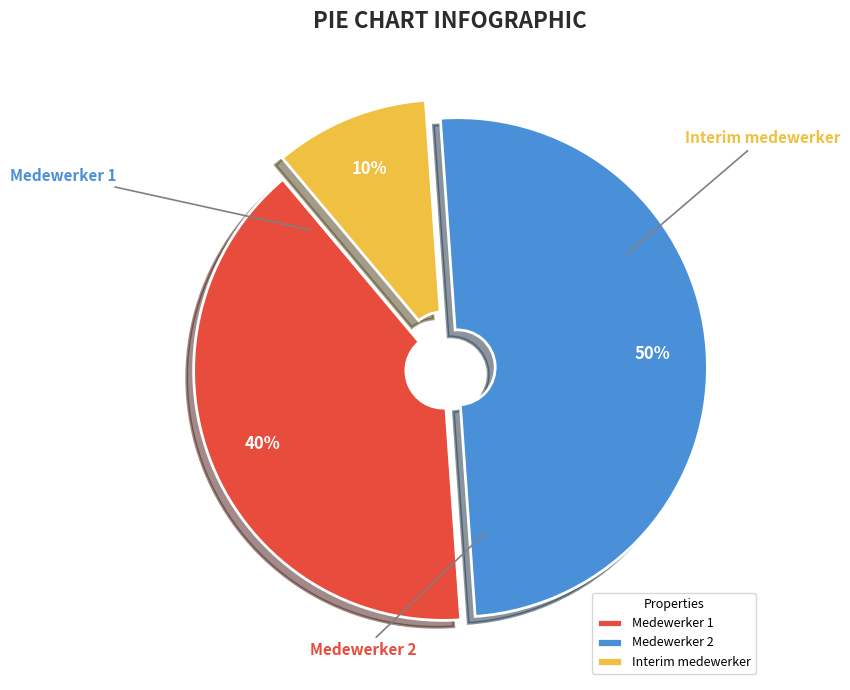

To the nearest percent, what percentage of the pie is Medewerker 2?

50%